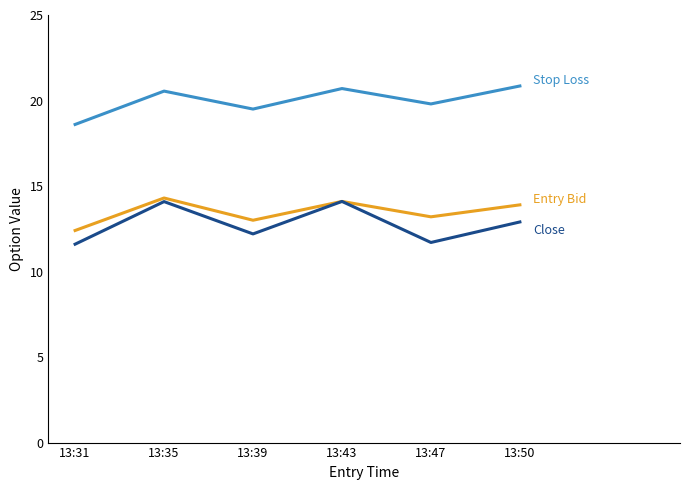

What is the total value across all series at 13:39?

44.7